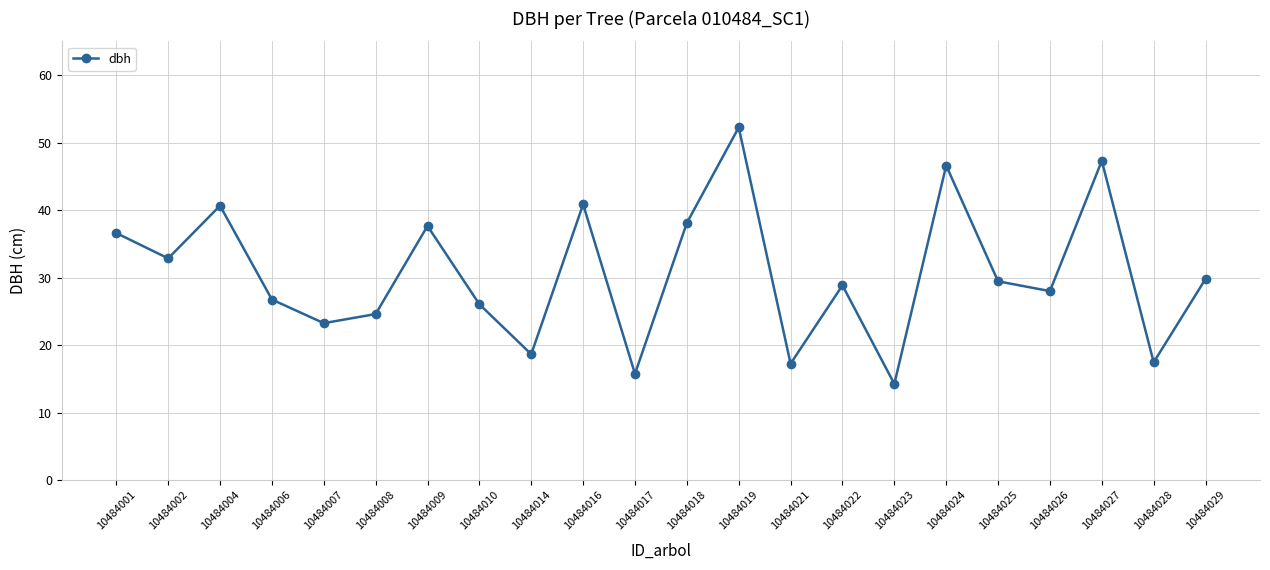

What is the sum of the values at 10484027 and 10484024?

93.9